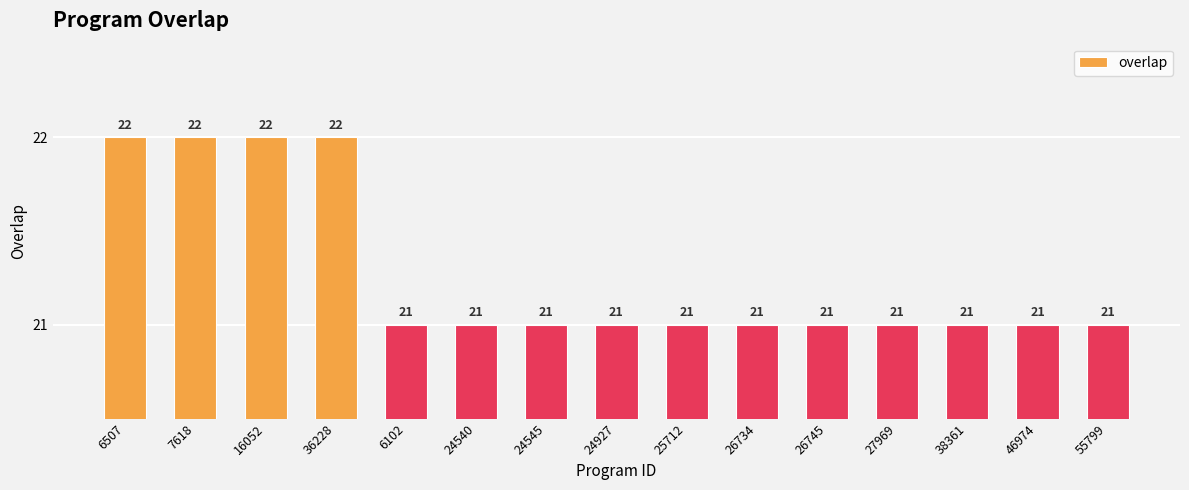

What is the greatest value displayed?

22